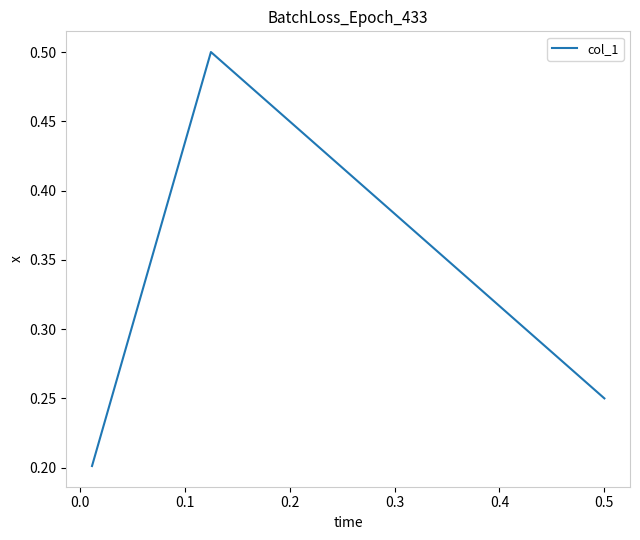

The value at 0.0 is 0.1. True or false?

False